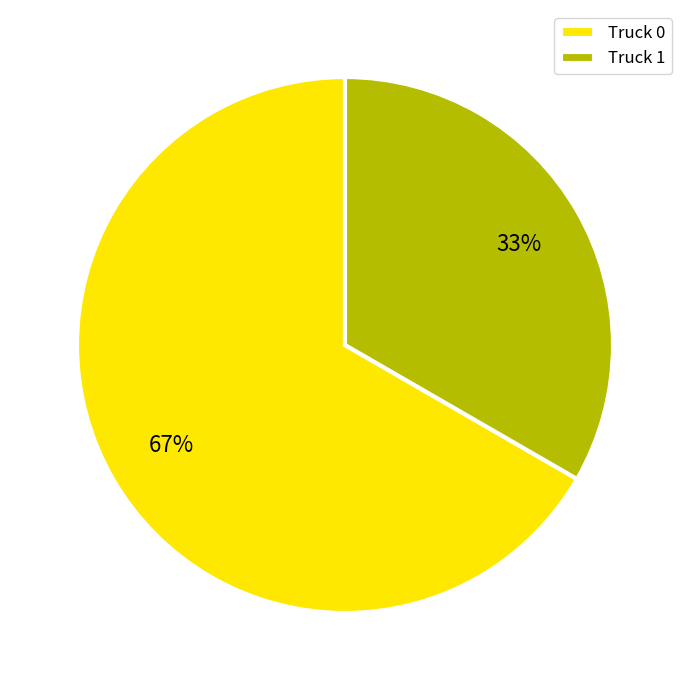

Combined, do Truck 0 and Truck 1 account for over 50%?

Yes